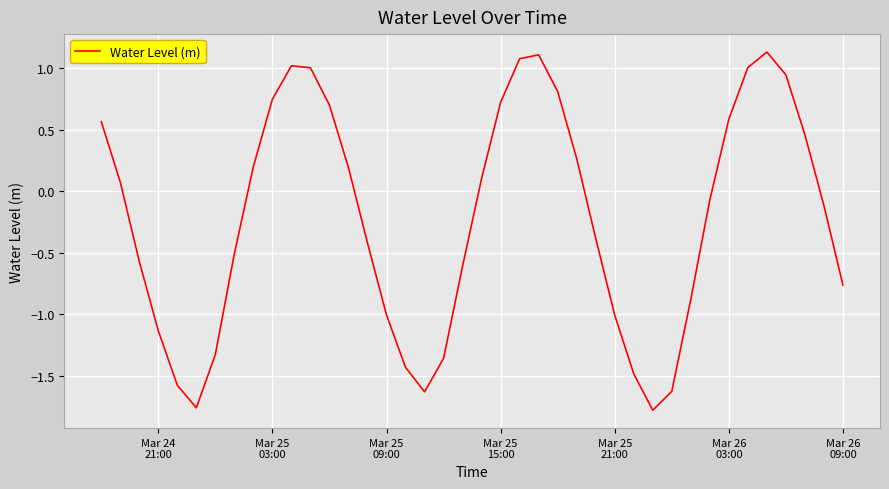

What is the difference between the maximum and minimum values?

2.9